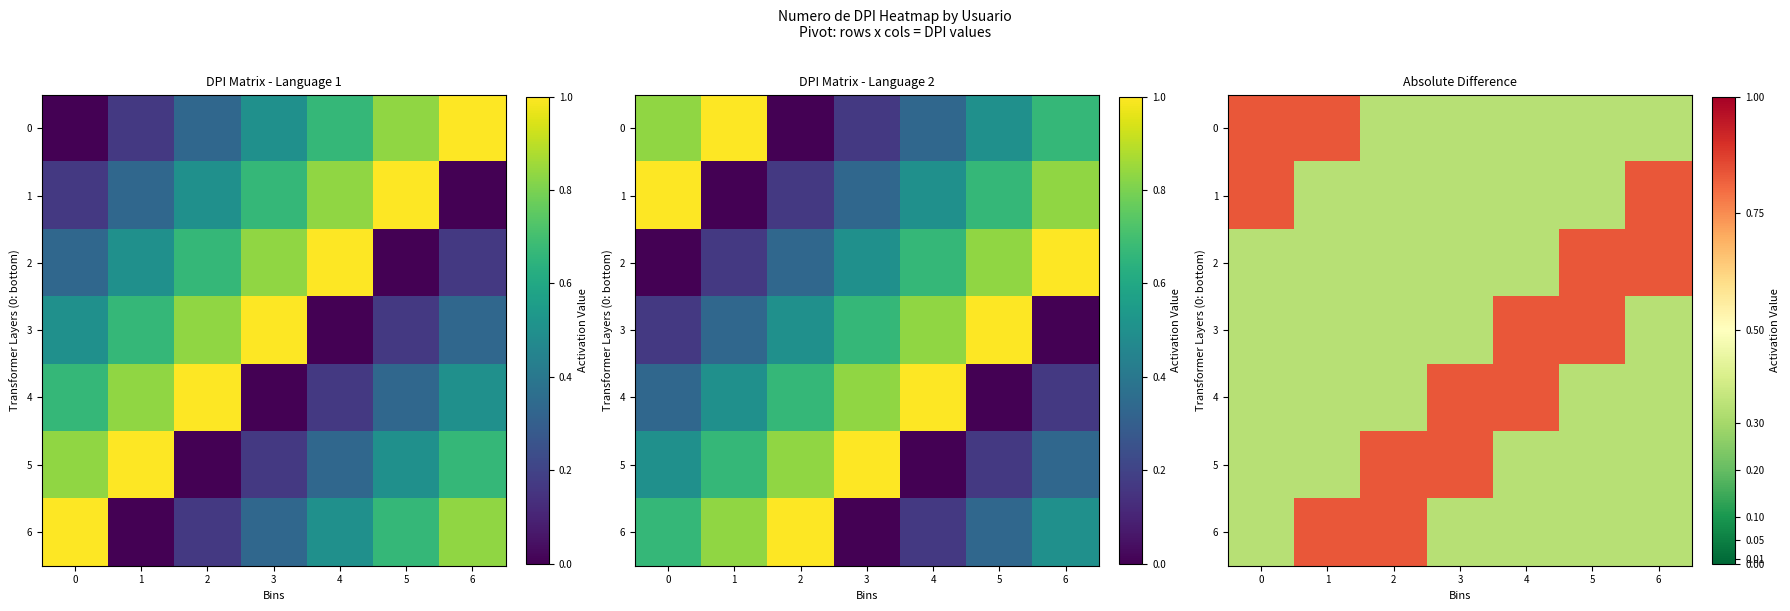

Is it true that 0 equals 0.8 at 0?

True